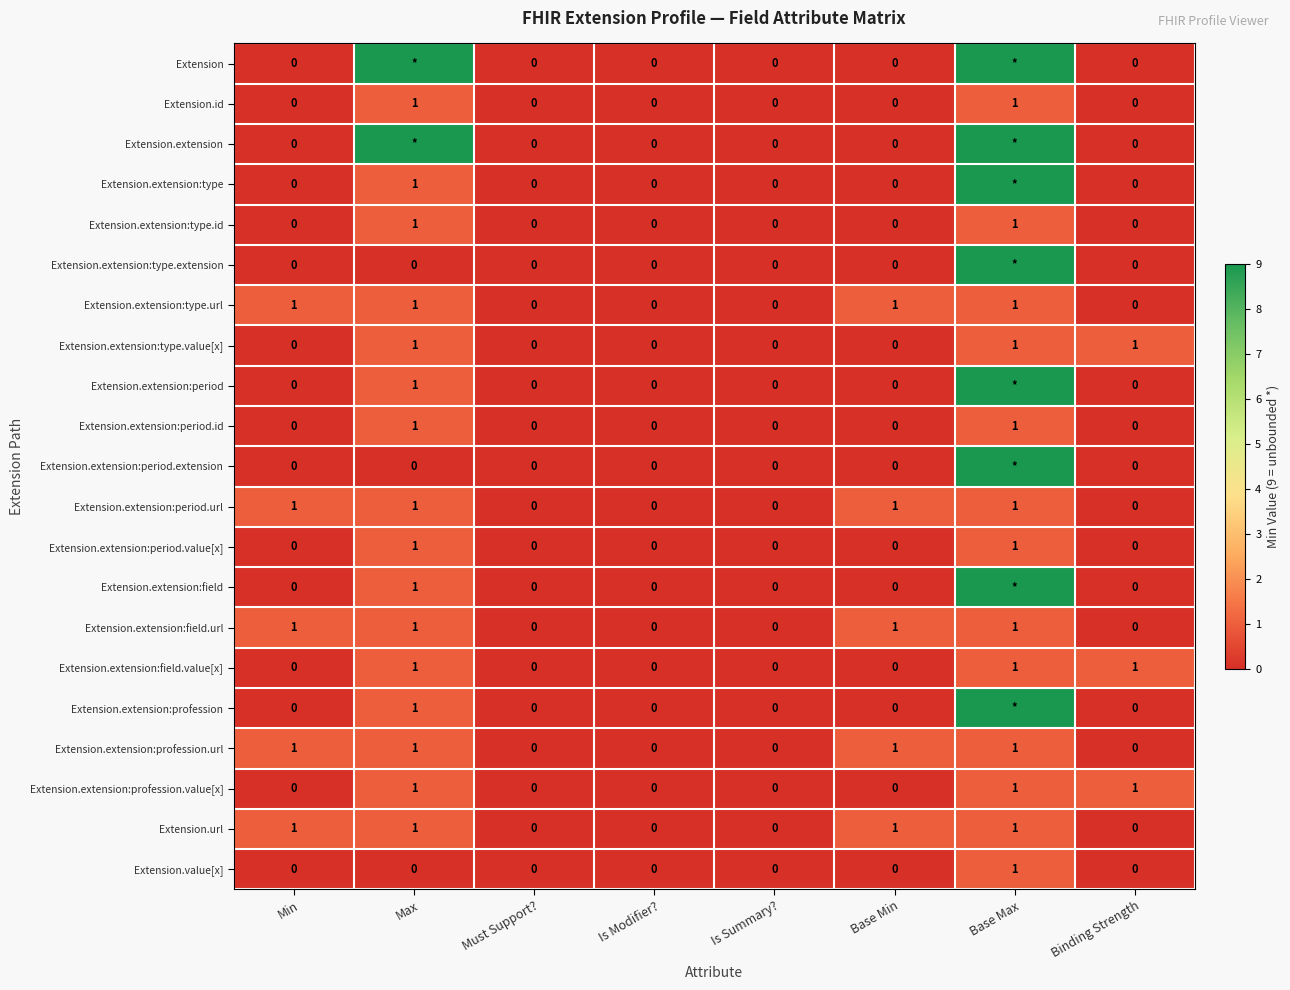

True or false: Extension.extension:field.value[x] has a value of 0 at Base Min.

True